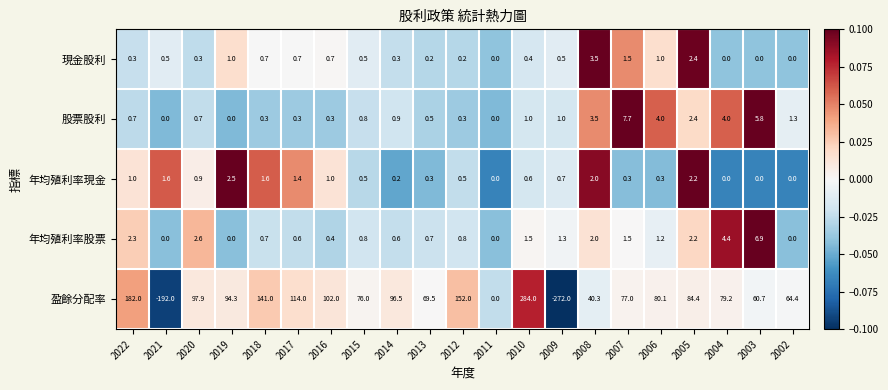

Which series has the widest spread of values?

盈餘分配率